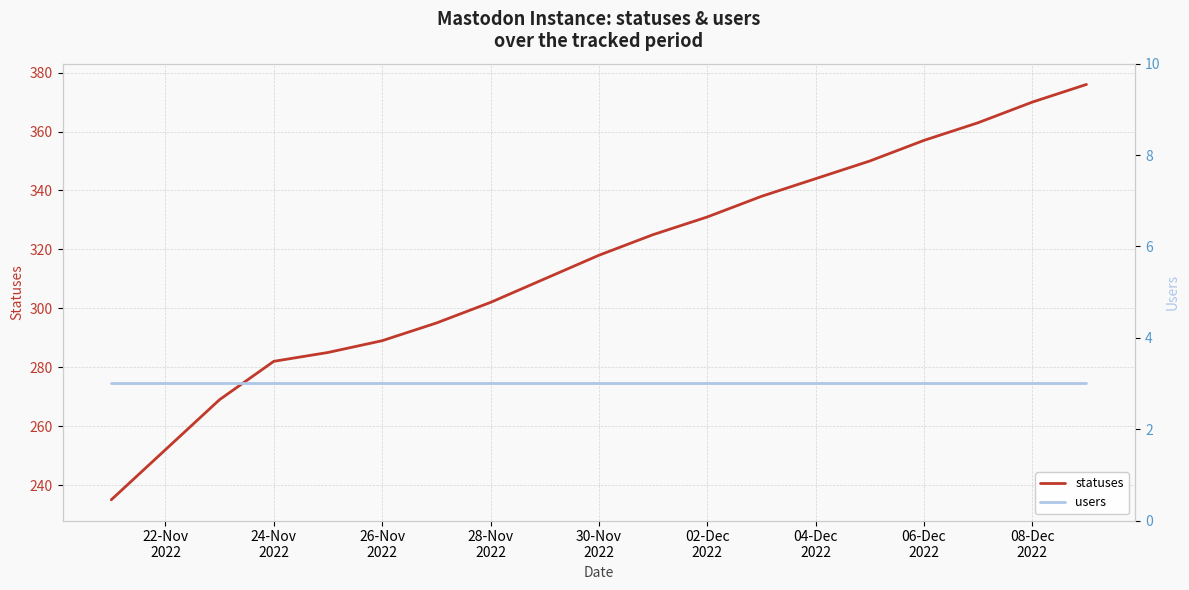

At how many categories does at least one series exceed 293?

13